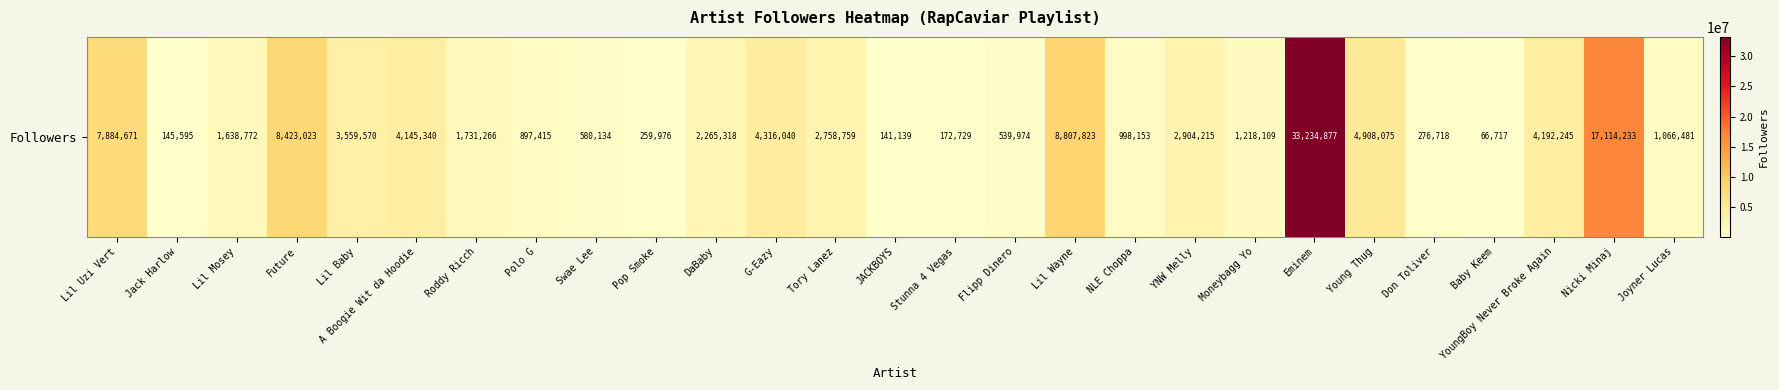

Reading left to right, transcribe all the data shown in this chart.

Lil Uzi Vert=7884671	Jack Harlow=145595	Lil Mosey=1638772	Future=8423023	Lil Baby=3559570	A Boogie Wit da Hoodie=4145340	Roddy Ricch=1731266	Polo G=897415	Swae Lee=580134	Pop Smoke=259976	DaBaby=2265318	G-Eazy=4316040	Tory Lanez=2758759	JACKBOYS=141139	Stunna 4 Vegas=172729	Flipp Dinero=539974	Lil Wayne=8807823	NLE Choppa=998153	YNW Melly=2904215	Moneybagg Yo=1218109	Eminem=33234877	Young Thug=4908075	Don Toliver=276718	Baby Keem=66717	YoungBoy Never Broke Again=4192245	Nicki Minaj=17114233	Joyner Lucas=1066481